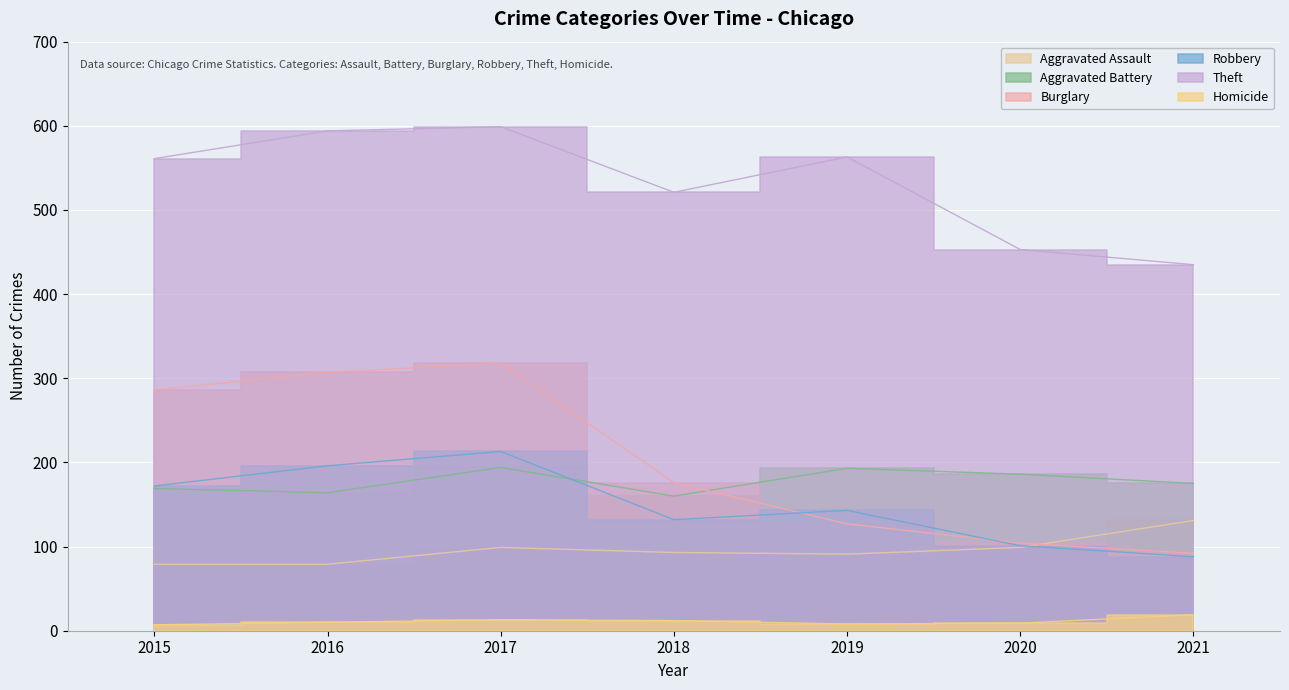

True or false: Robbery has more than 0 points higher than both neighbors.

True